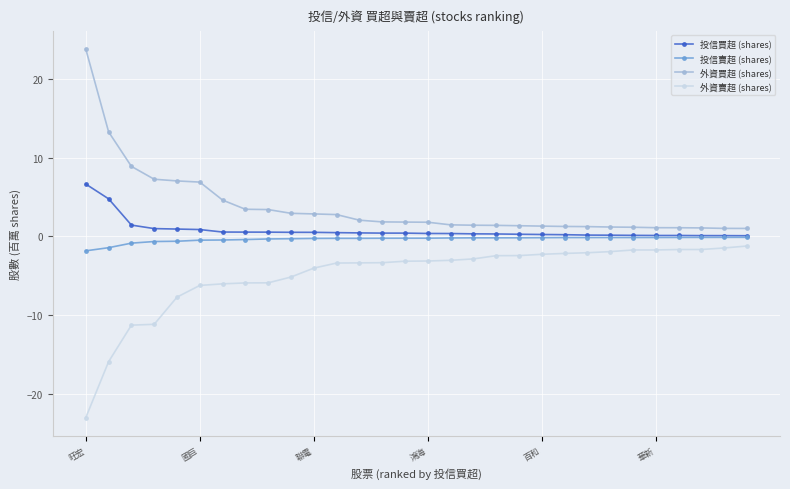

True or false: 外資賣超 (shares) and 外資買超 (shares) cross at least once.

False